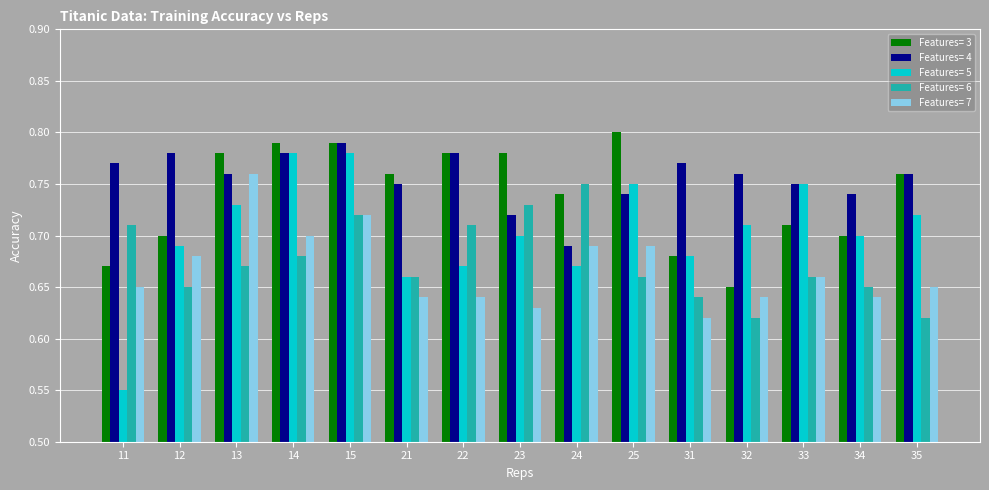

What is the difference between the highest and lowest values at 15?

0.1